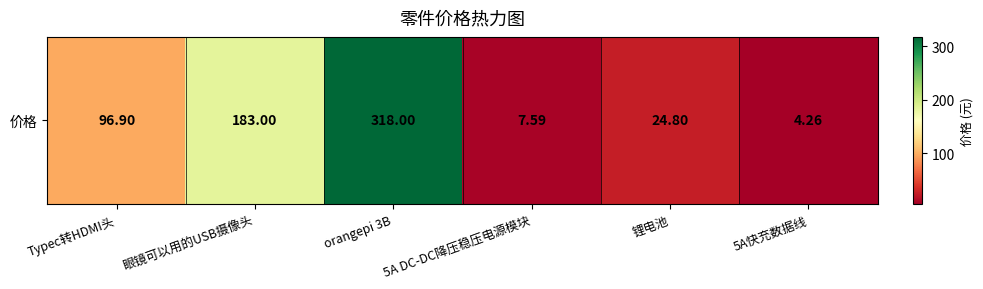

List the labels in order of value, smallest first.

5A快充数据线, 5A DC-DC降压稳压电源模块, 锂电池, Typec转HDMI头, 眼镜可以用的USB摄像头, orangepi 3B